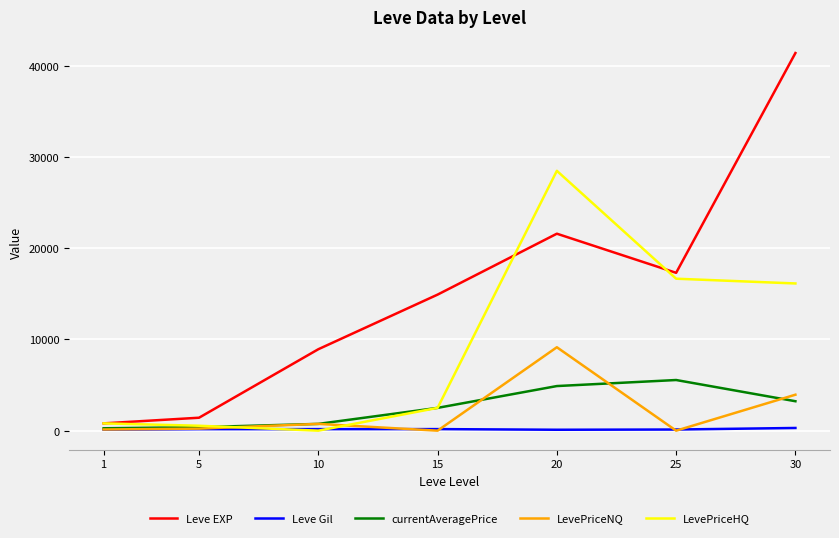

At how many categories does at least one series exceed 41114?

1